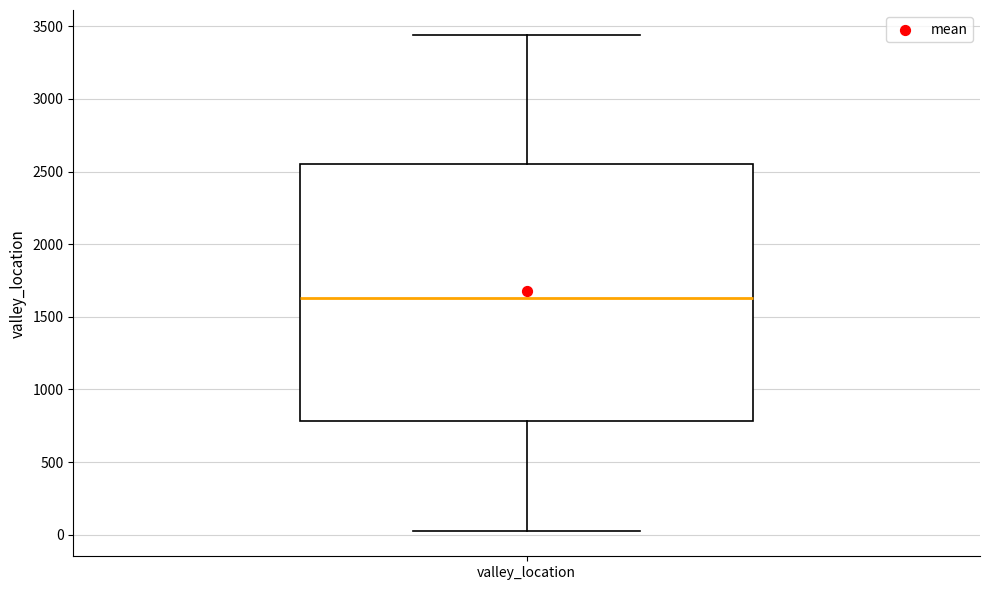

Transcribe this box plot: give where the median line is, the range the box spans, and where the two whiskers end, as read against the y-axis. The values are not printed on the chart, so give them approximately, as read against the axis.

median 1650, box 800 to 2550, whiskers 0 to 3450